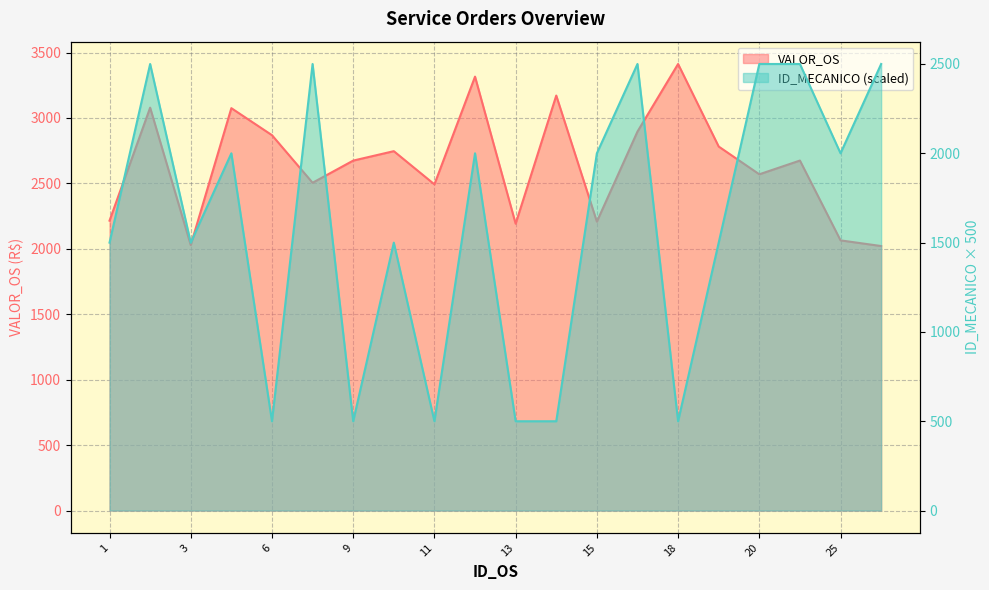

Where is the first local minimum for ID_MECANICO?

3